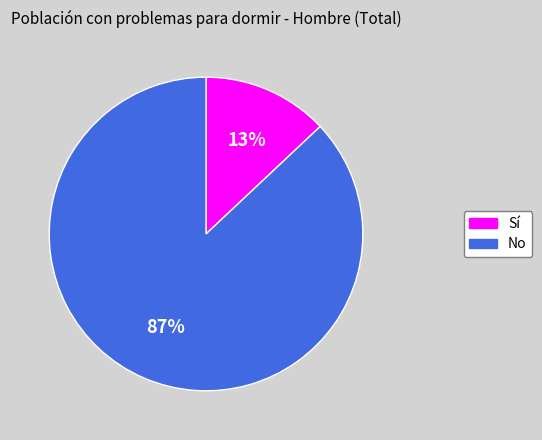

To the nearest percent, what portion does No represent?

87%